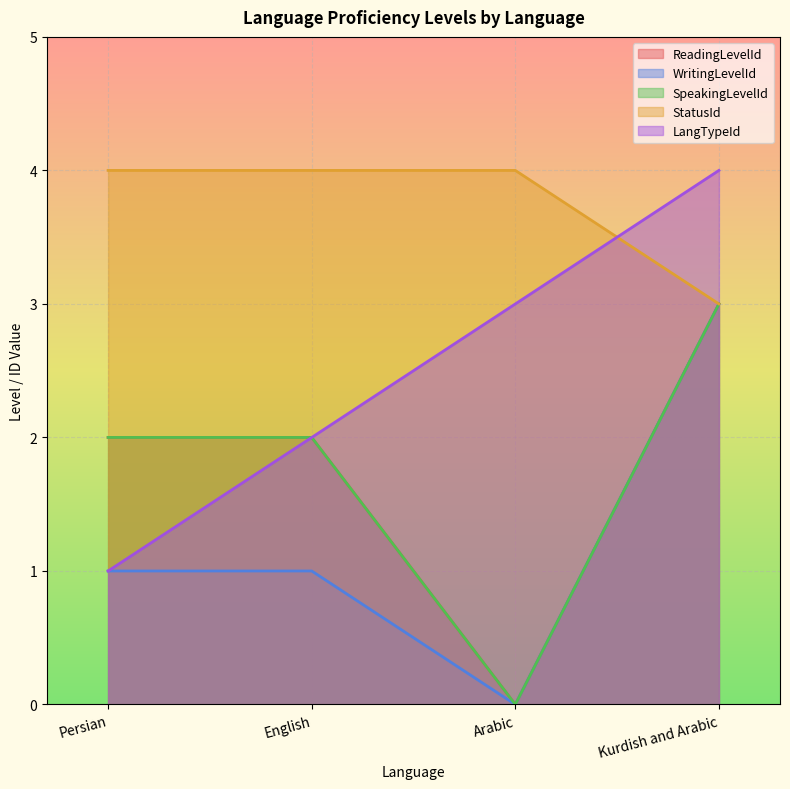

What is the sum of all SpeakingLevelId values?

7